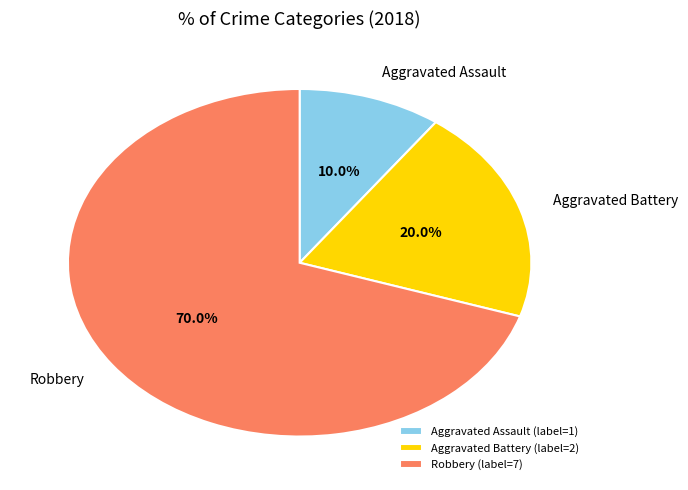

Which slice is the largest?

Robbery